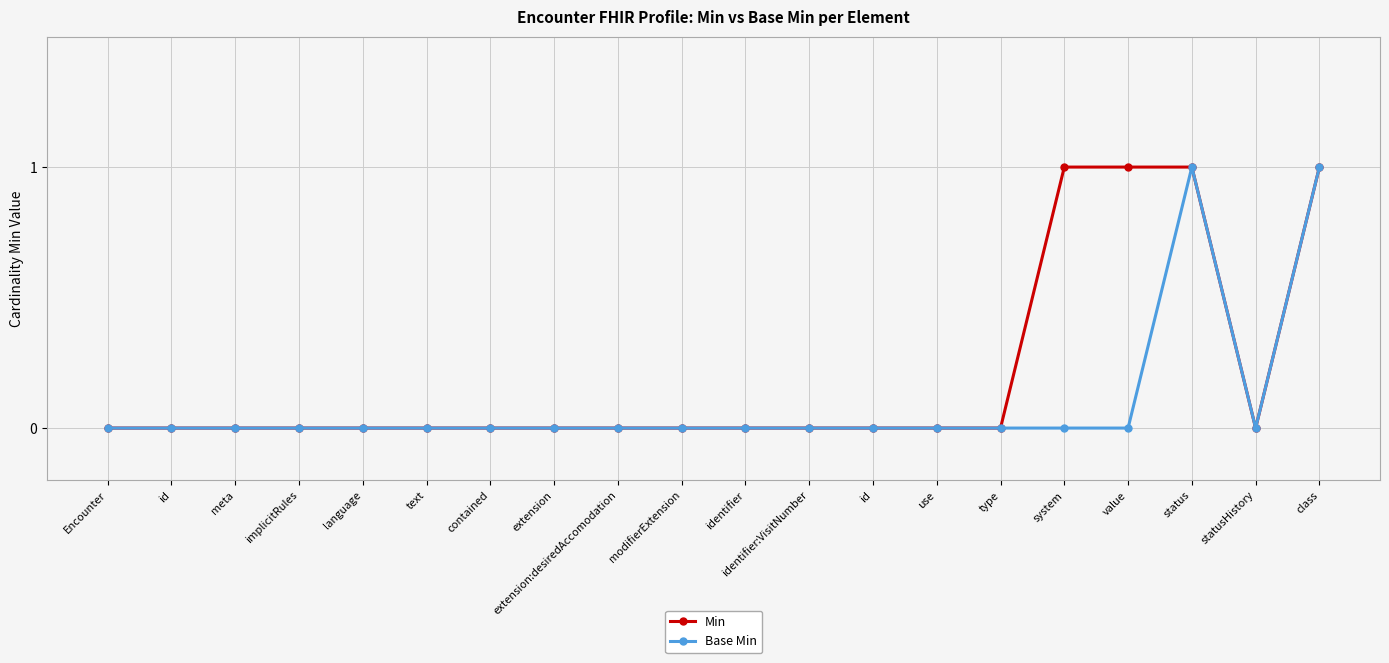

What is the difference between the maximum and minimum values in the Base Min series?

1